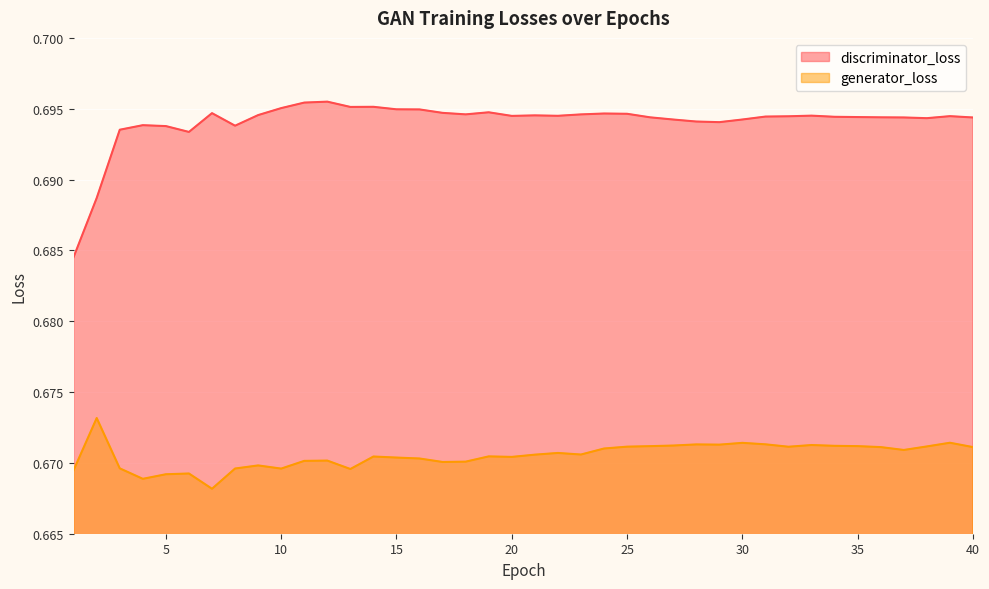

The generator_loss series shows 0.7 at 34. True or false?

True